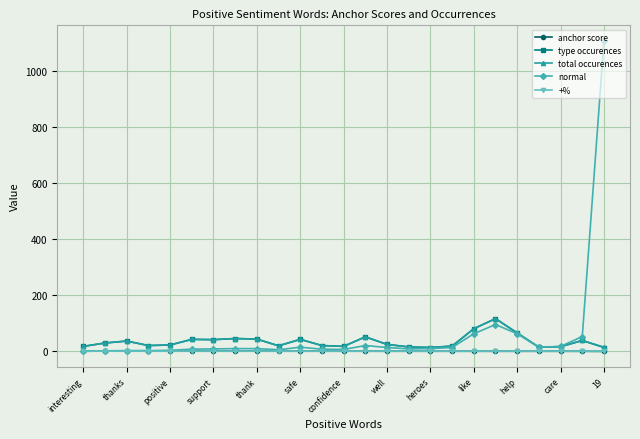

In type occurences, how many points are higher than both neighbors (excluding endpoints)?

7